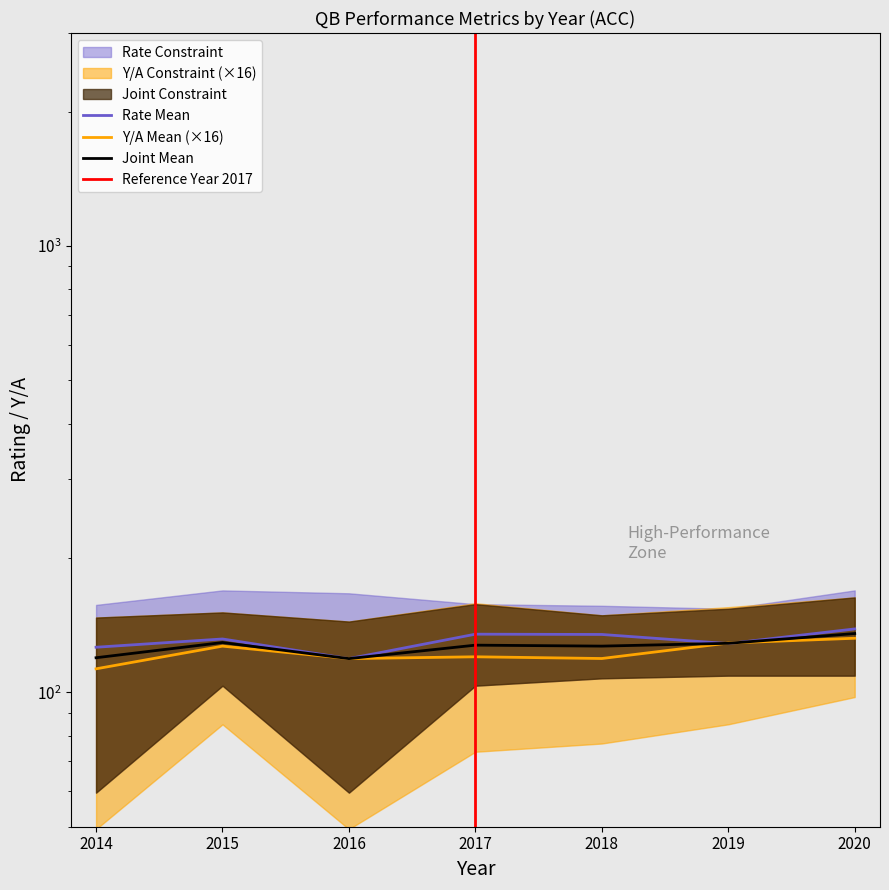

What is the value of the Y/A_mean point at the 3rd from the left?

119.0